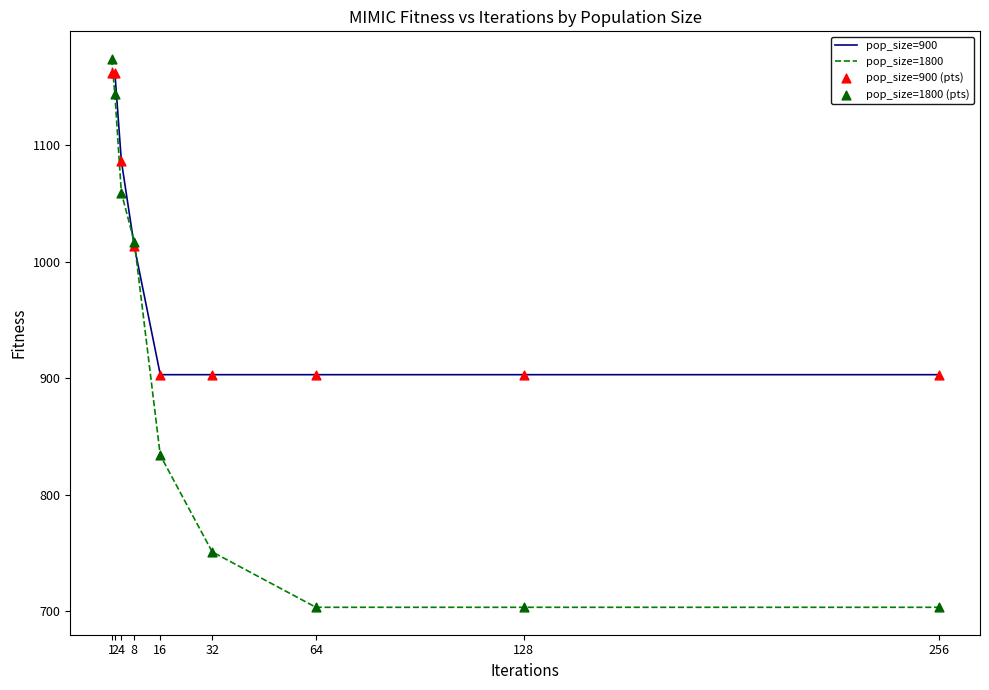

Which series has the widest spread of values?

pop_size=1800